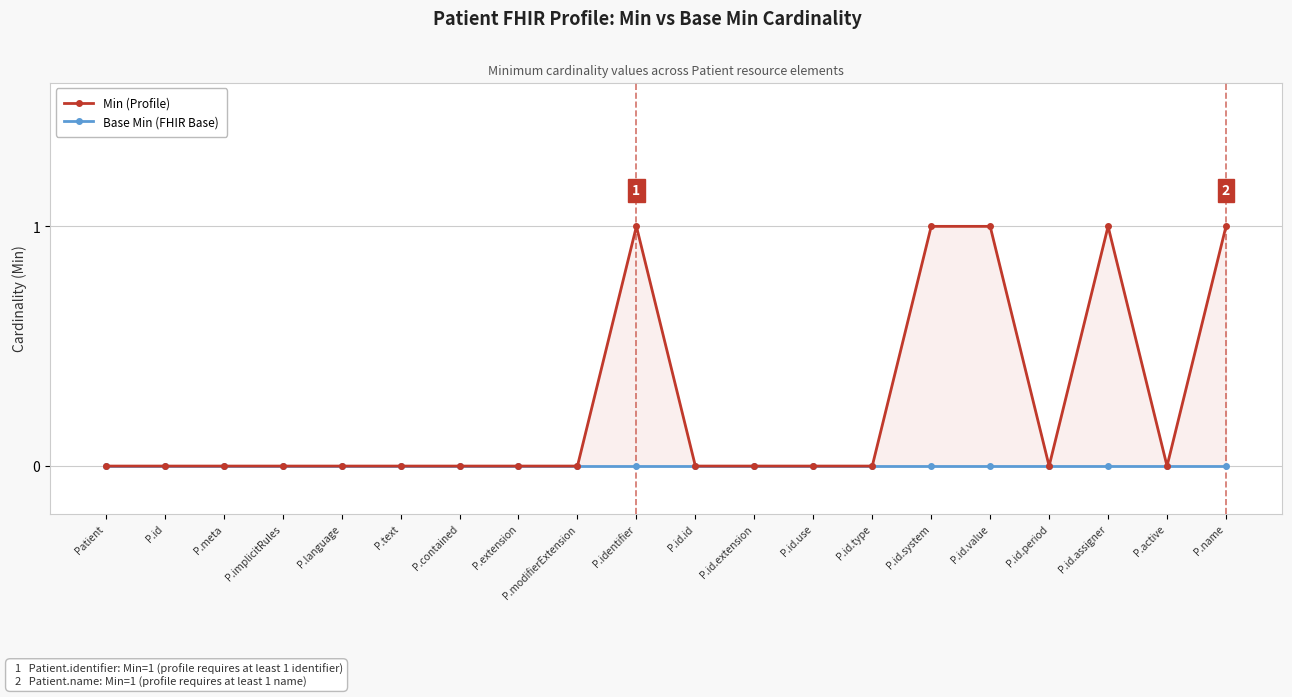

At which label does Min (Profile) reach its peak?

P.identifier